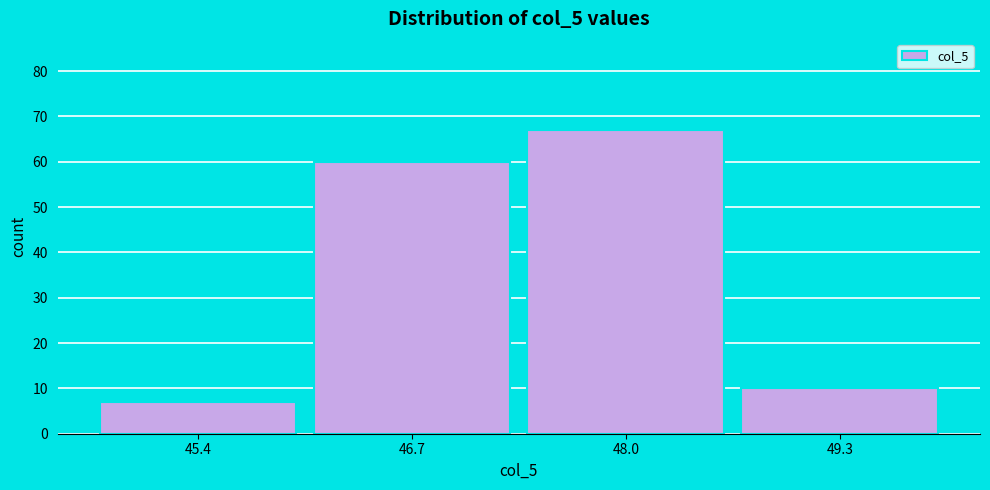

Reading left to right, transcribe all the data shown in this chart.

7	60	67	10